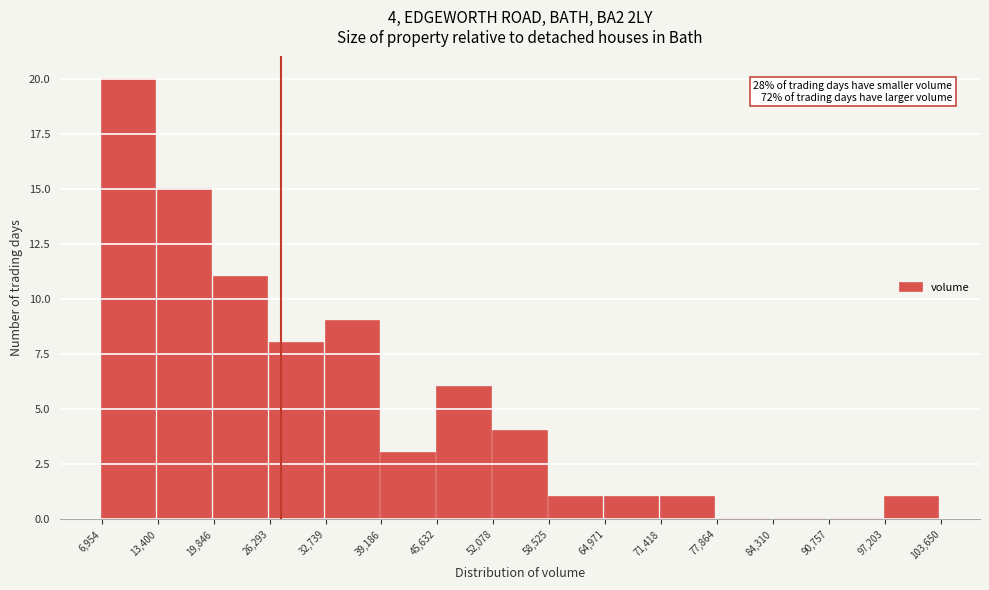

Which range on the x-axis has the tallest bar?

6,954 to 13,400